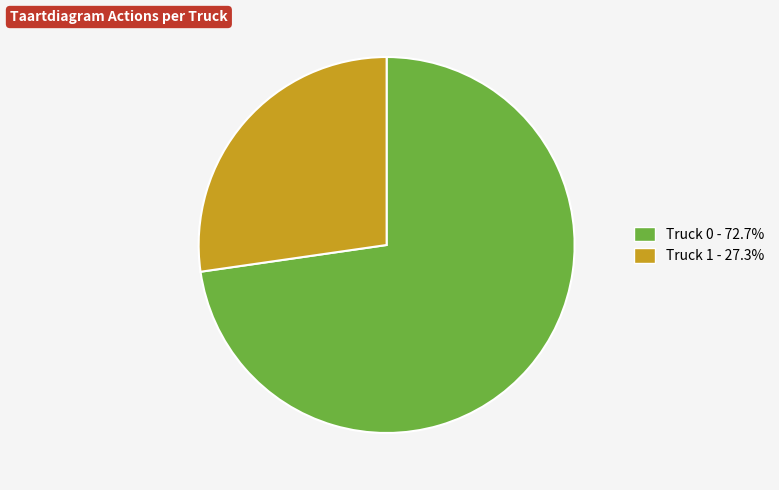

Which category accounts for the majority?

Truck 0